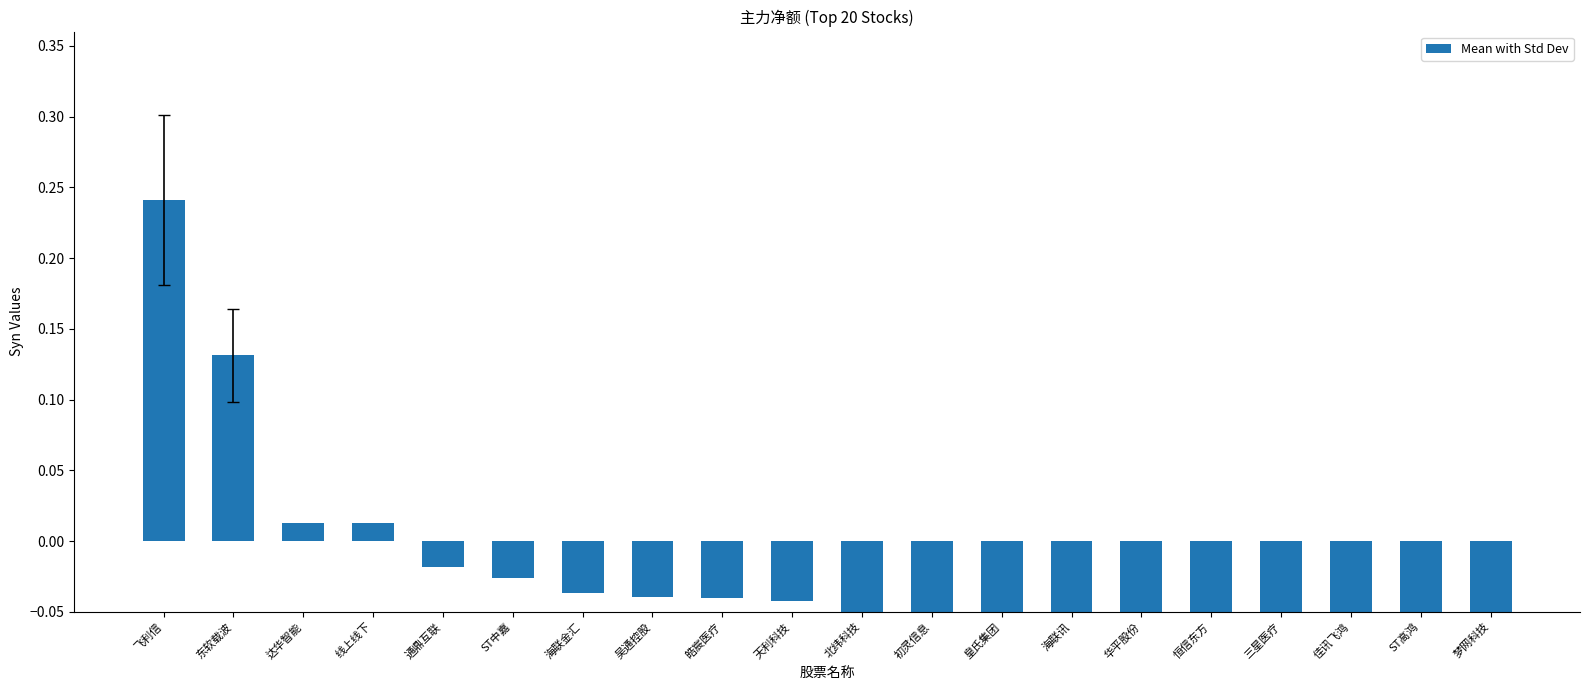

Reading left to right, extract all data points from this chart.

0.2	0.1	0.0	0.0	-0.0	-0.0	-0.0	-0.0	-0.0	-0.0	-0.1	-0.1	-0.1	-0.1	-0.2	-0.2	-0.2	-0.2	-0.3	-0.3